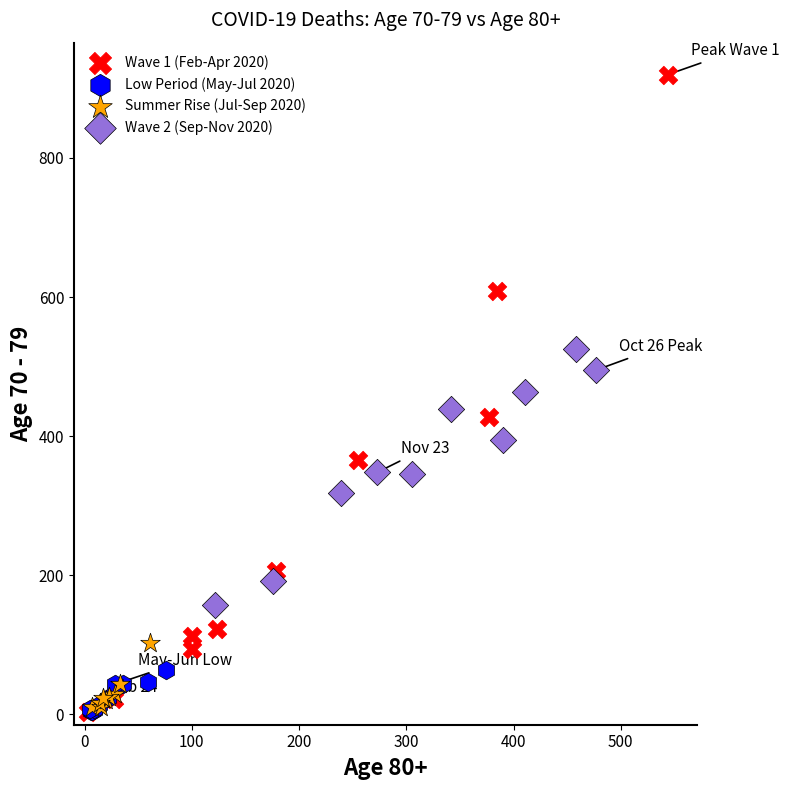

Which series reaches the maximum Y coordinate?

Wave 1 (Feb-Apr 2020)